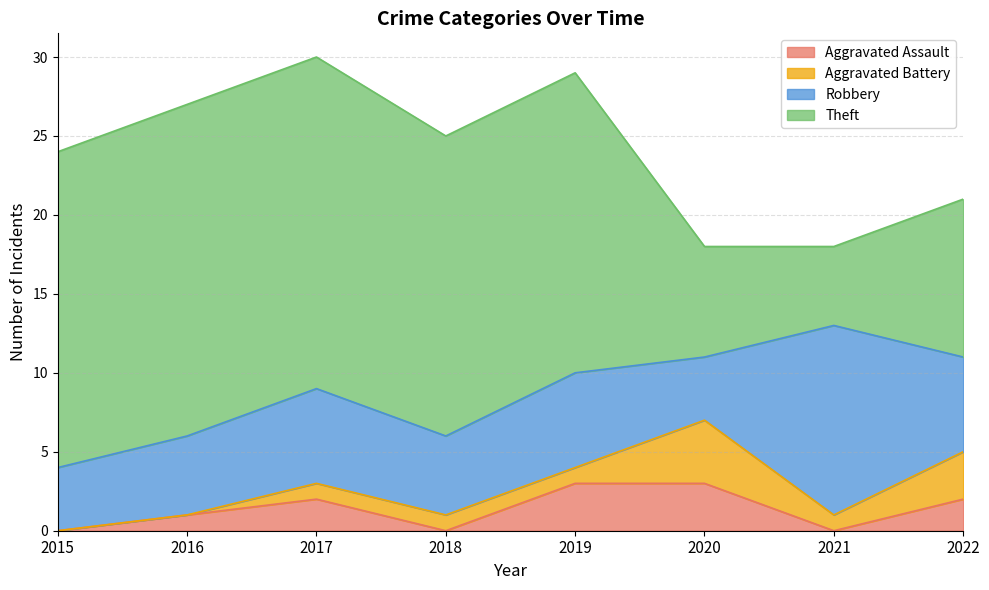

Reading left to right, list all the values displayed in this chart.

Aggravated Assault: 2015=0	2016=1	2017=2	2018=0	2019=3	2020=3	2021=0	2022=2
Aggravated Battery: 2015=0	2016=0	2017=1	2018=1	2019=1	2020=4	2021=1	2022=3
Robbery: 2015=4	2016=5	2017=6	2018=5	2019=6	2020=4	2021=12	2022=6
Theft: 2015=20	2016=21	2017=21	2018=19	2019=19	2020=7	2021=5	2022=10